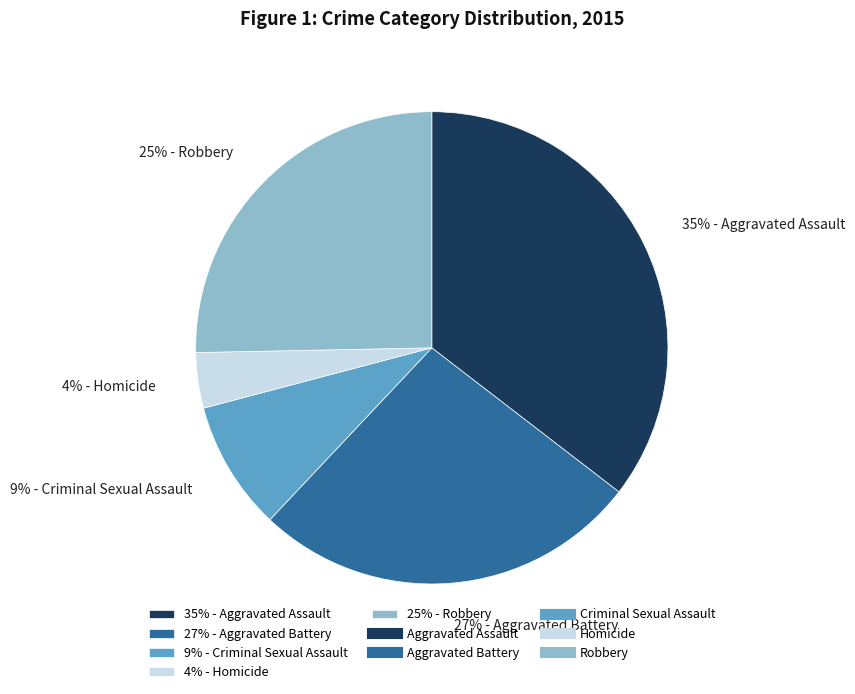

Which category has the biggest portion of the pie?

35% - Aggravated Assault